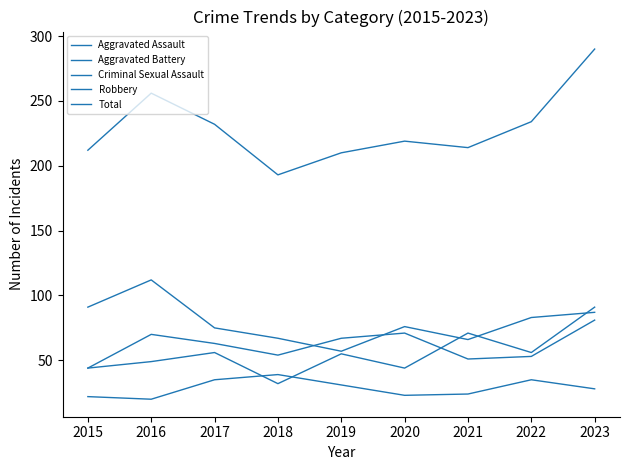

What is the sum of all Robbery values?

714